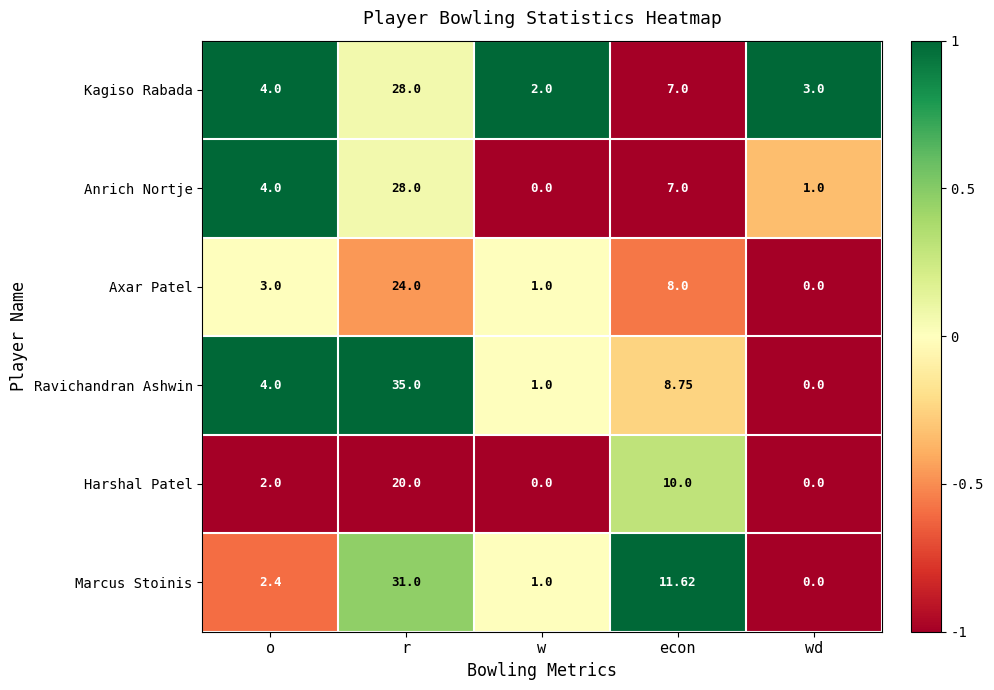

How many data points in Axar Patel are less than 3?

2